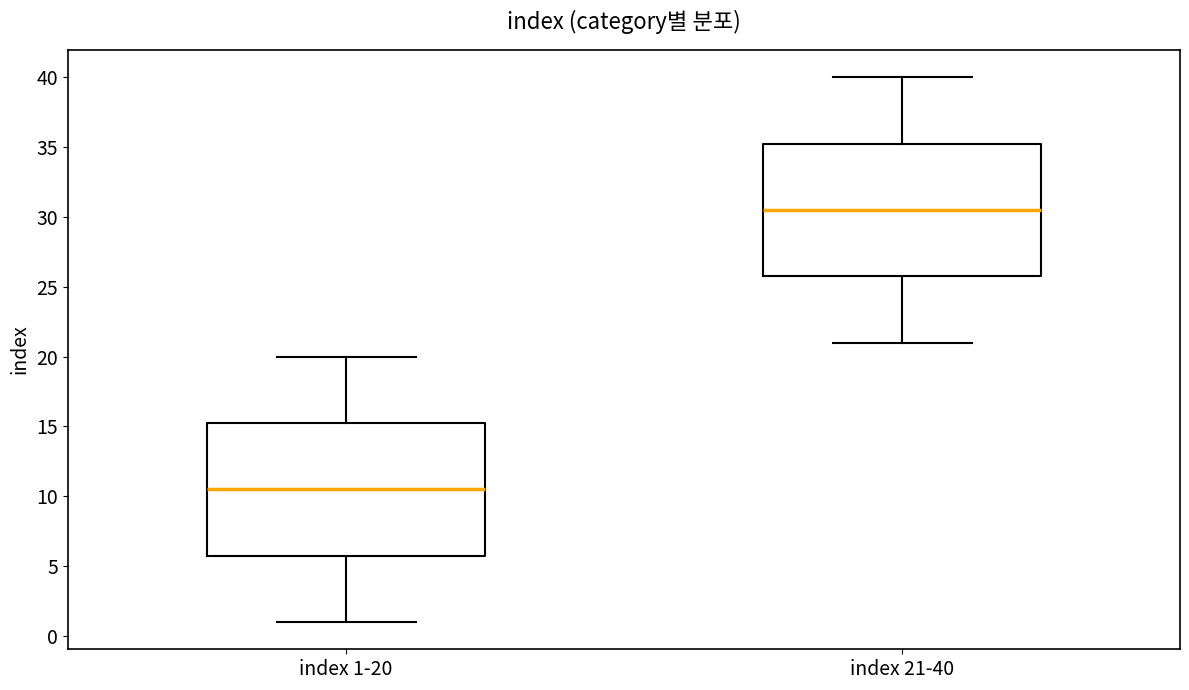

Reading left to right, read every box against the y-axis: the position of its median line, the range the box covers, and the ends of its whiskers. The values are not printed on the chart, so give them approximately, as read against the axis.

index 1-20: median 10.5, box 6.0 to 15.5, whiskers 1.0 to 20.0
index 21-40: median 30.5, box 26.0 to 35.5, whiskers 21.0 to 40.0